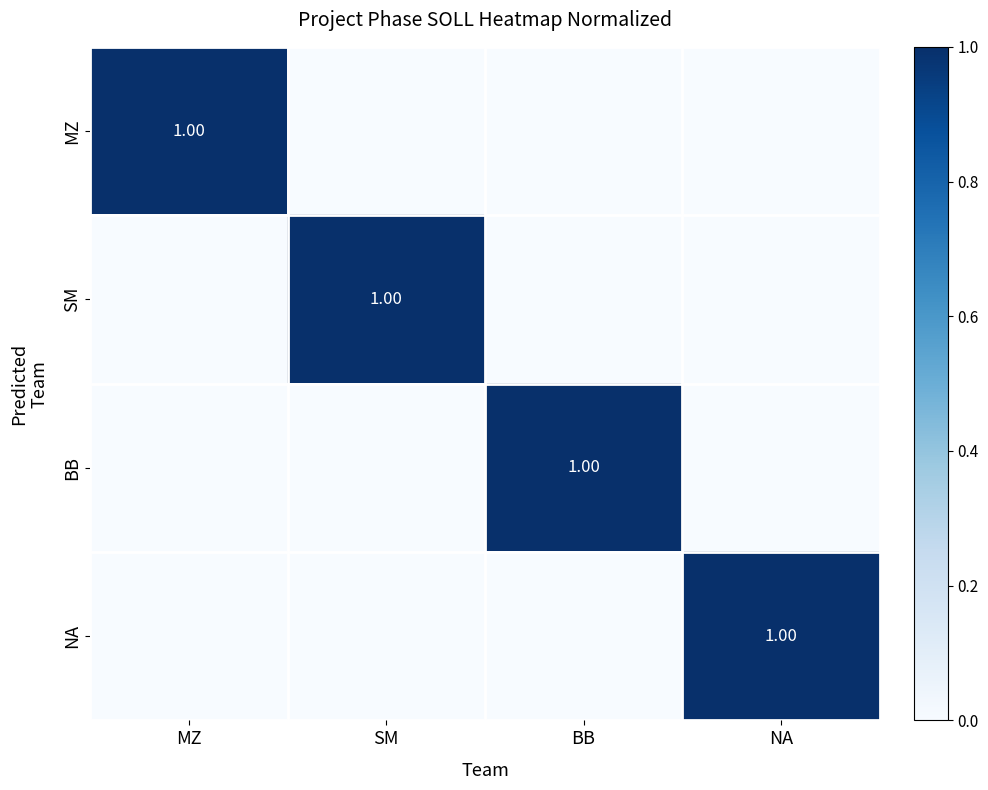

Which series has the widest spread of values?

MZ